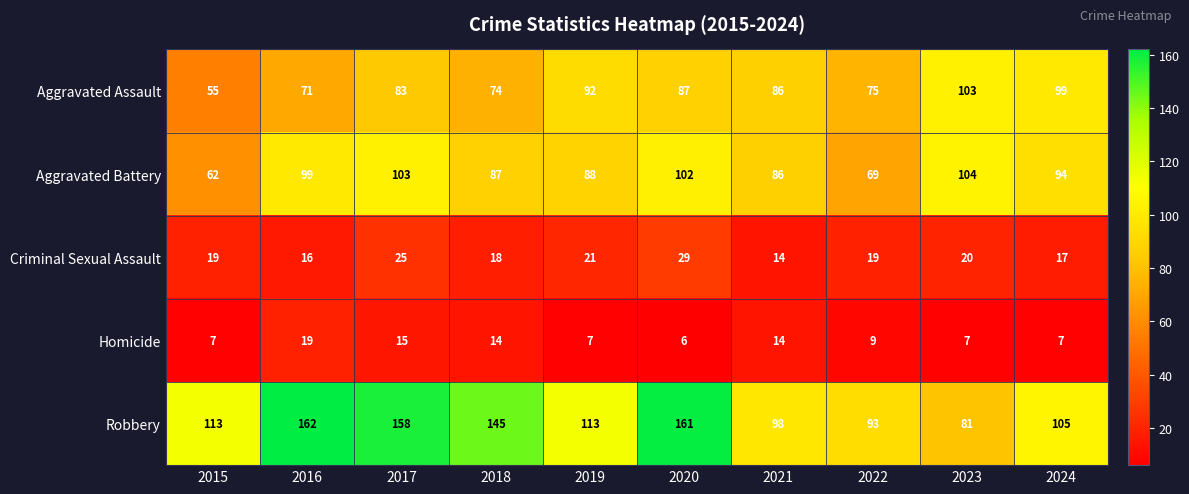

Count the number of data series in this chart.

5